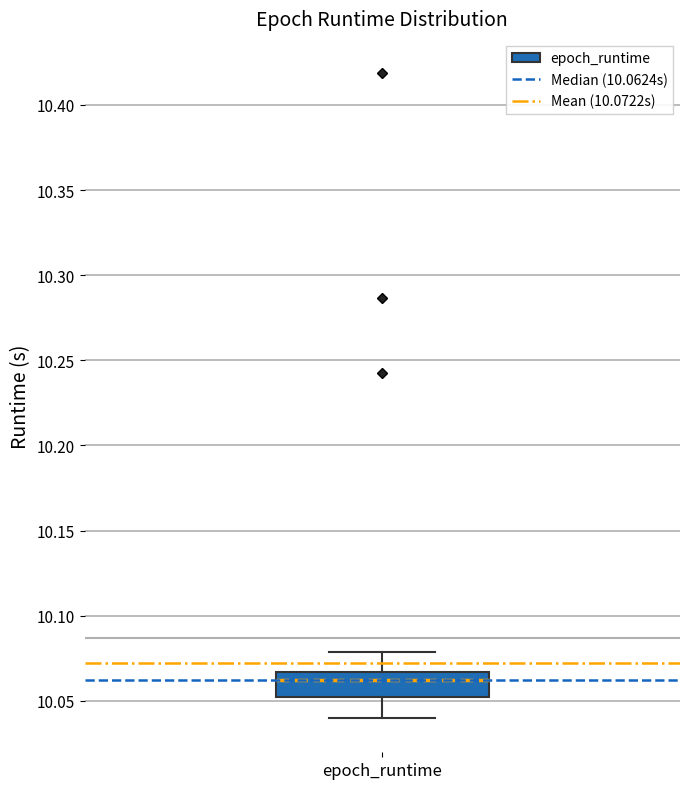

Read this box plot against the y-axis: the position of the median line, the range covered by the box, and the ends of both whiskers. The values are not printed on the chart, so give them approximately, as read against the axis.

median 10.060, box 10.050 to 10.065, whiskers 10.040 to 10.080